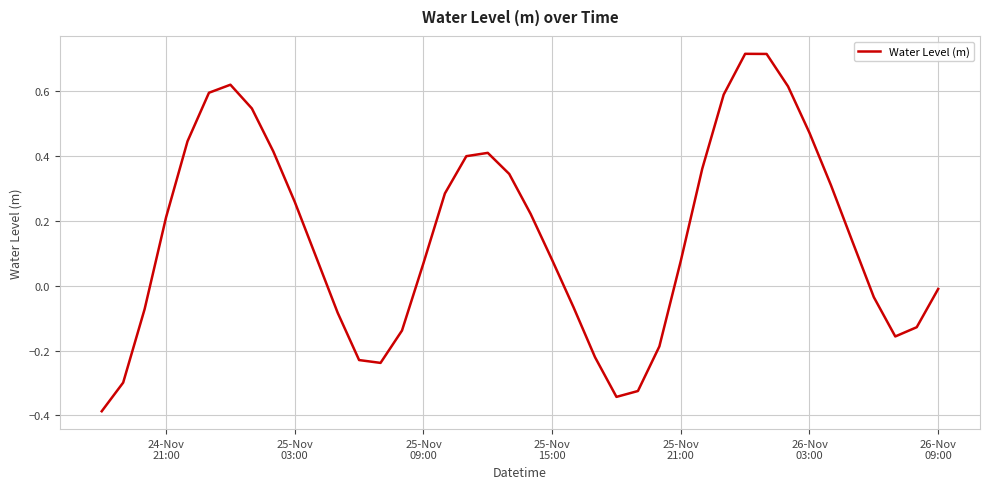

How many interior local peaks (higher than both neighbors) does the data have?

3